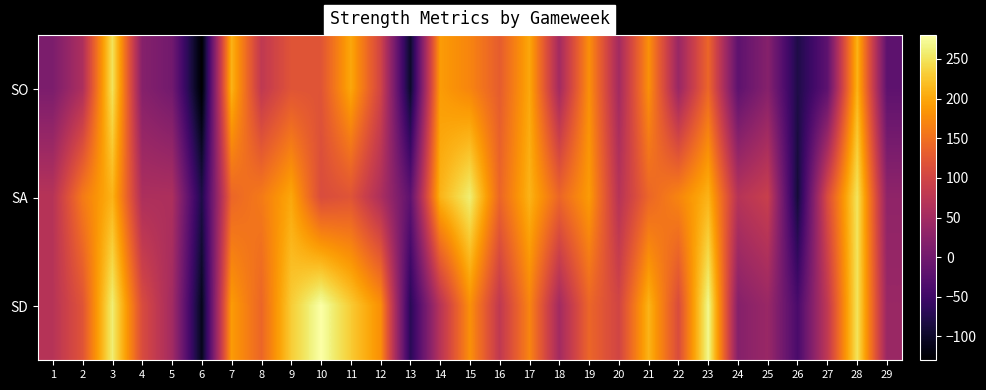

At how many categories does at least one series exceed 13?

26